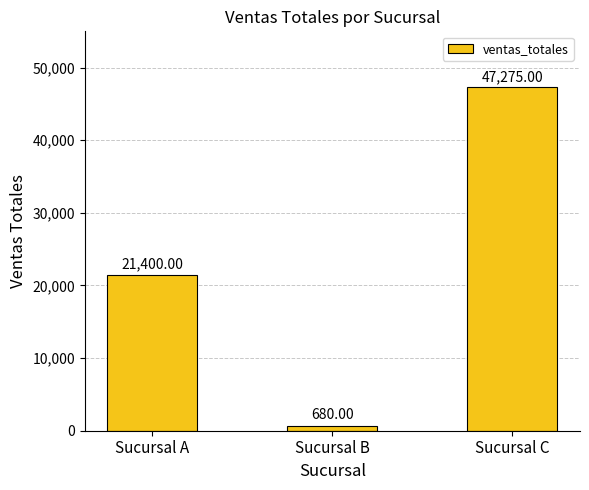

What is the sum of all values?

69355